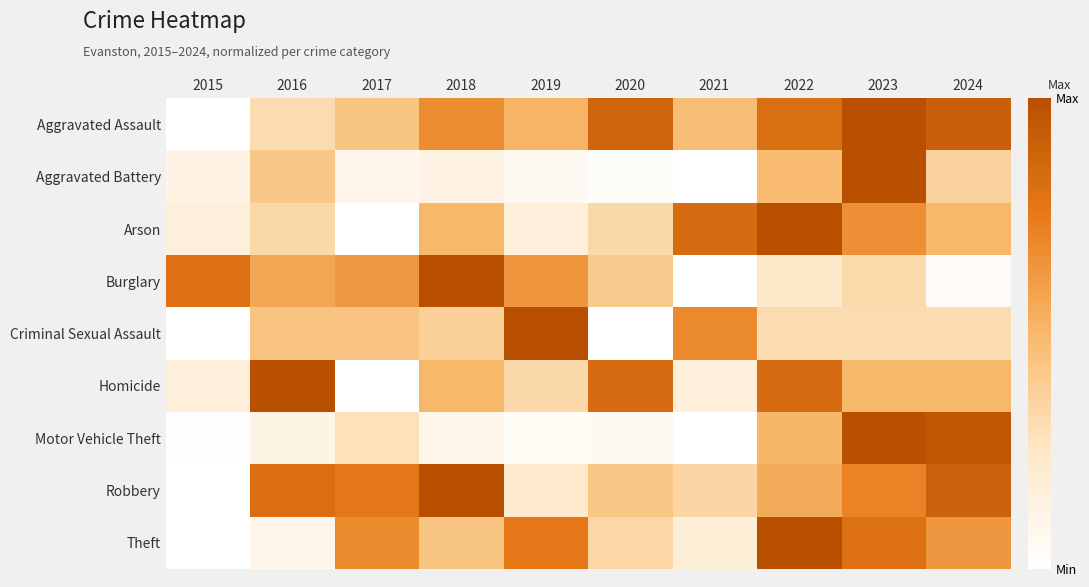

What is the total value across all series at 2016?

4.1